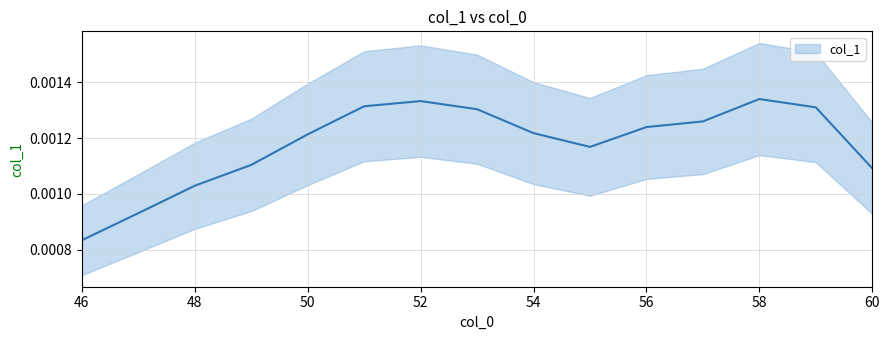

List the labels in order of value, largest first.

58, 52, 51, 59, 53, 57, 56, 54, 50, 55, 49, 60, 48, 47, 46